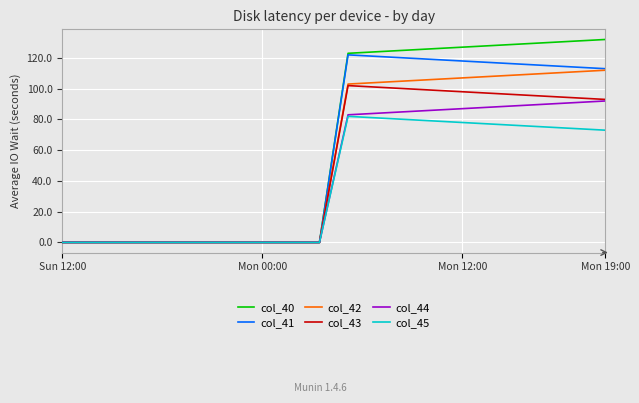

How many lines are shown in the chart?

6